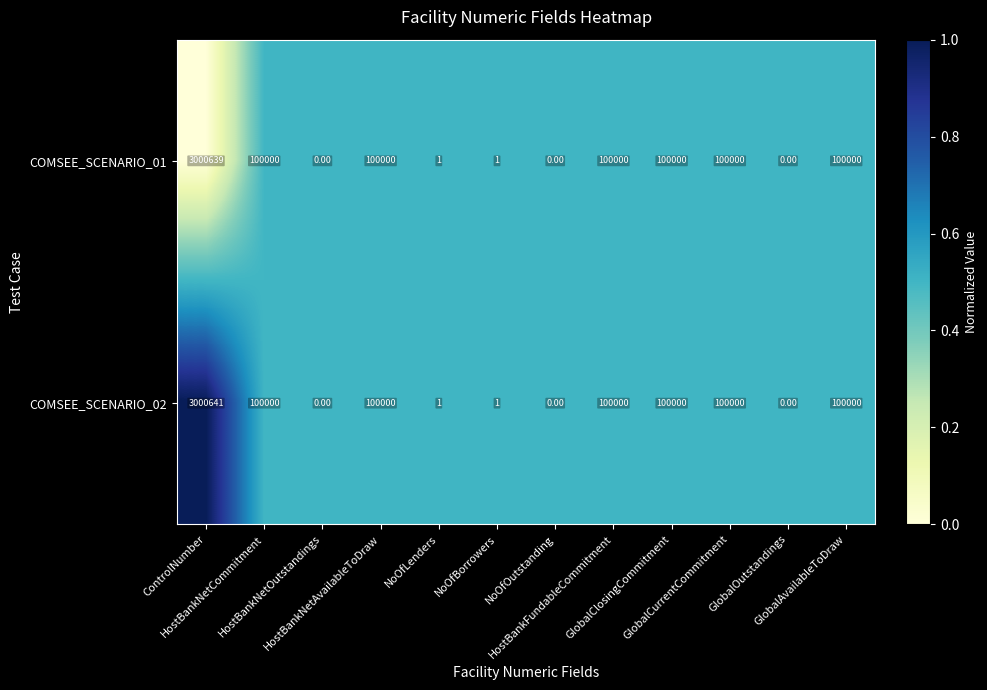

What is the sum of all COMSEE_SCENARIO_01 values?

3600641